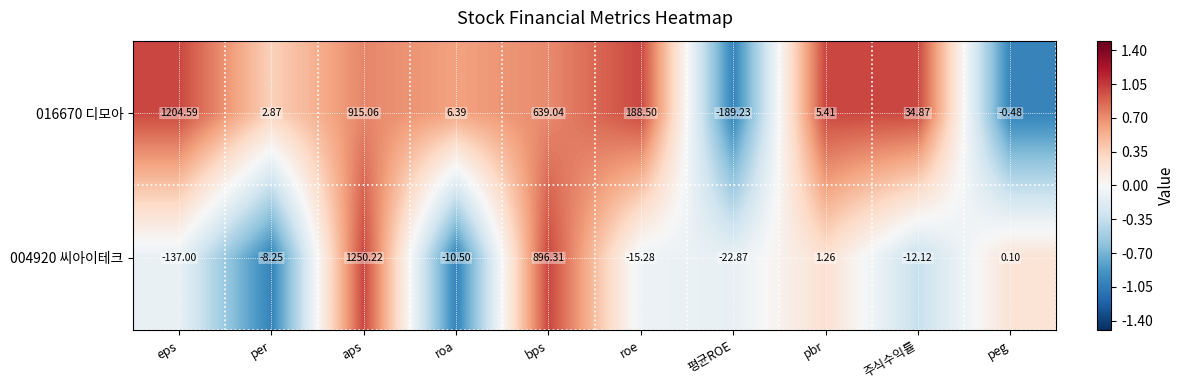

Which label corresponds to the smallest value in the chart?

평균ROE